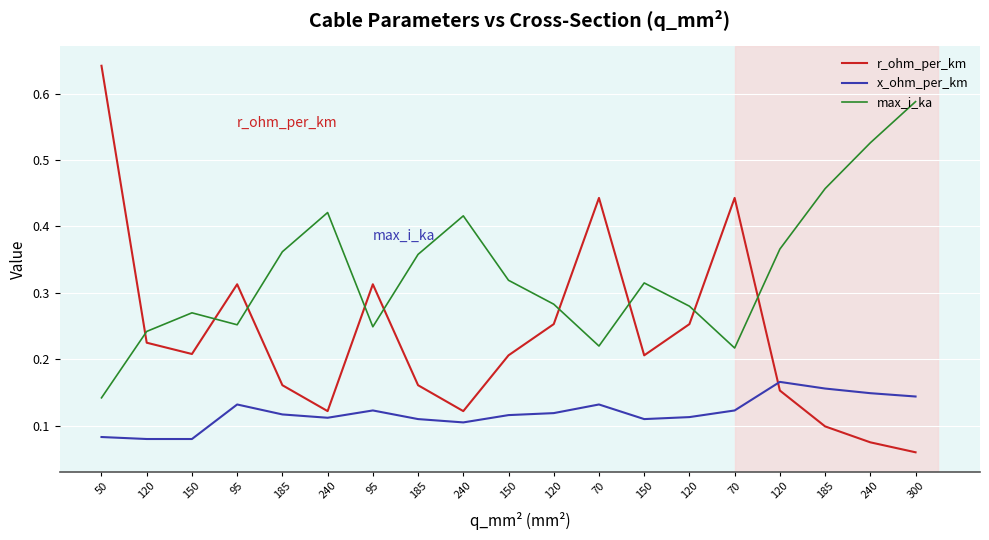

Reading right to left, extract all data points from this chart.

r_ohm_per_km: 0.1	0.1	0.1	0.2	0.4	0.3	0.2	0.4	0.3	0.2	0.1	0.2	0.3	0.1	0.2	0.3	0.2	0.2	0.6
x_ohm_per_km: 0.1	0.1	0.2	0.2	0.1	0.1	0.1	0.1	0.1	0.1	0.1	0.1	0.1	0.1	0.1	0.1	0.1	0.1	0.1
max_i_ka: 0.6	0.5	0.5	0.4	0.2	0.3	0.3	0.2	0.3	0.3	0.4	0.4	0.2	0.4	0.4	0.3	0.3	0.2	0.1